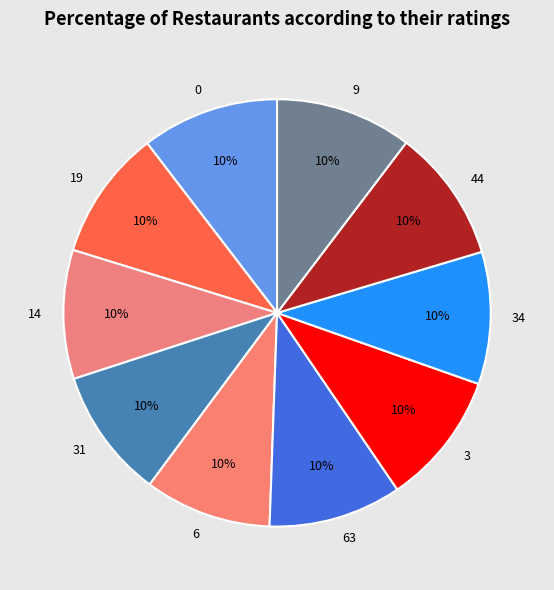

Is the sum of 3 and 9 greater than half?

No